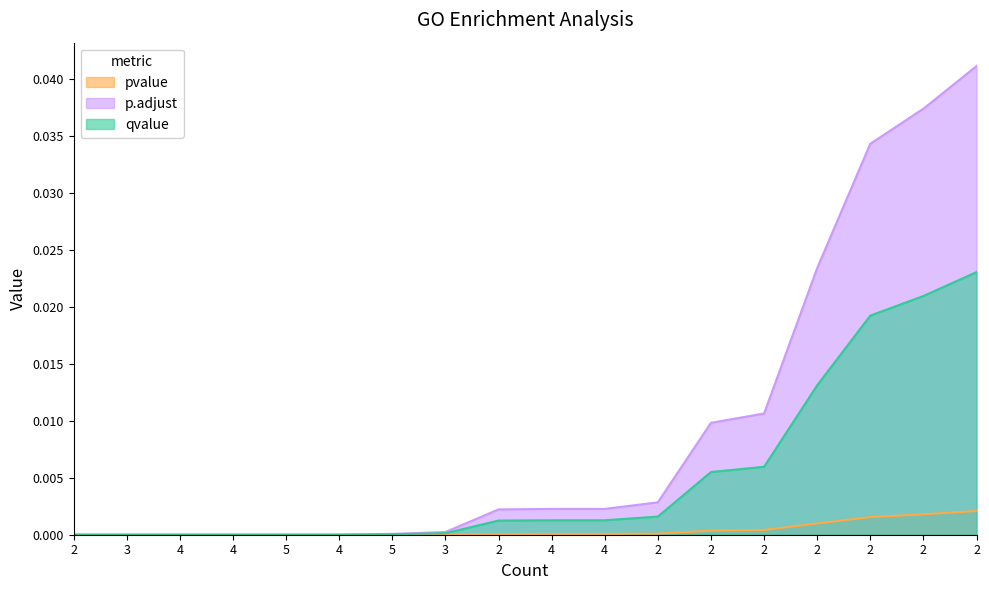

True or false: pvalue and p.adjust intersect in this chart.

False